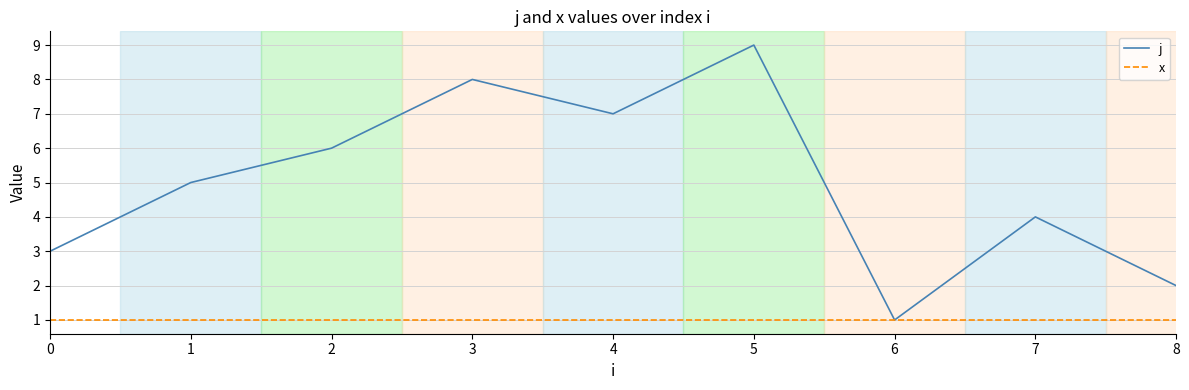

Does the chart display data point markers on the line(s)?

No